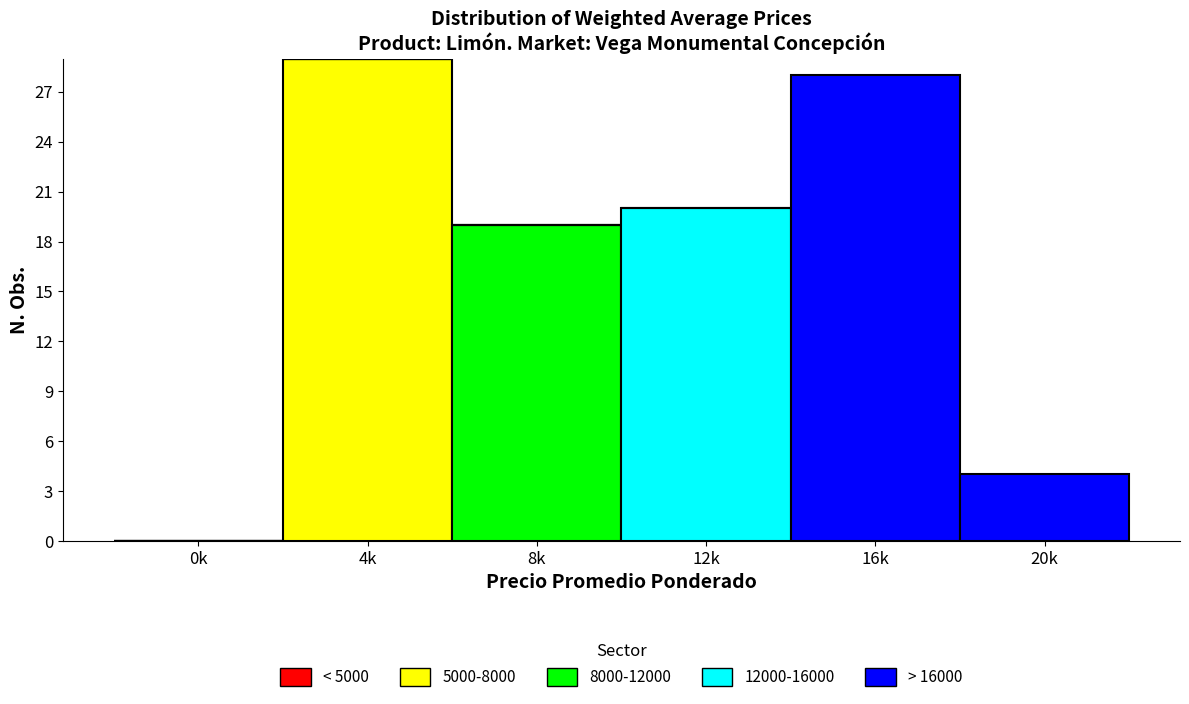

Reading right to left, transcribe the values for 5000-8000.

20k=0	16k=0	12k=0	8k=0	4k=29	0k=0